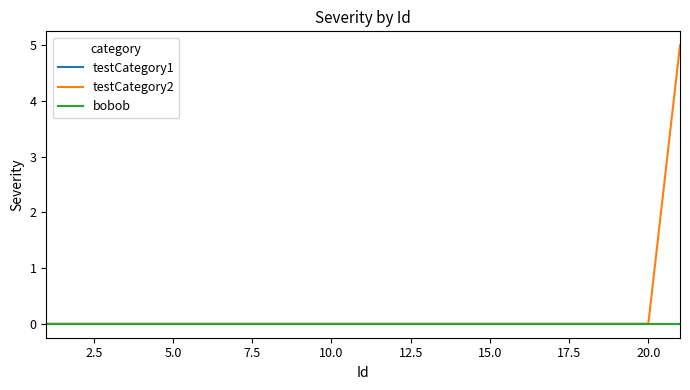

Is this an area chart (filled region under the line)?

No